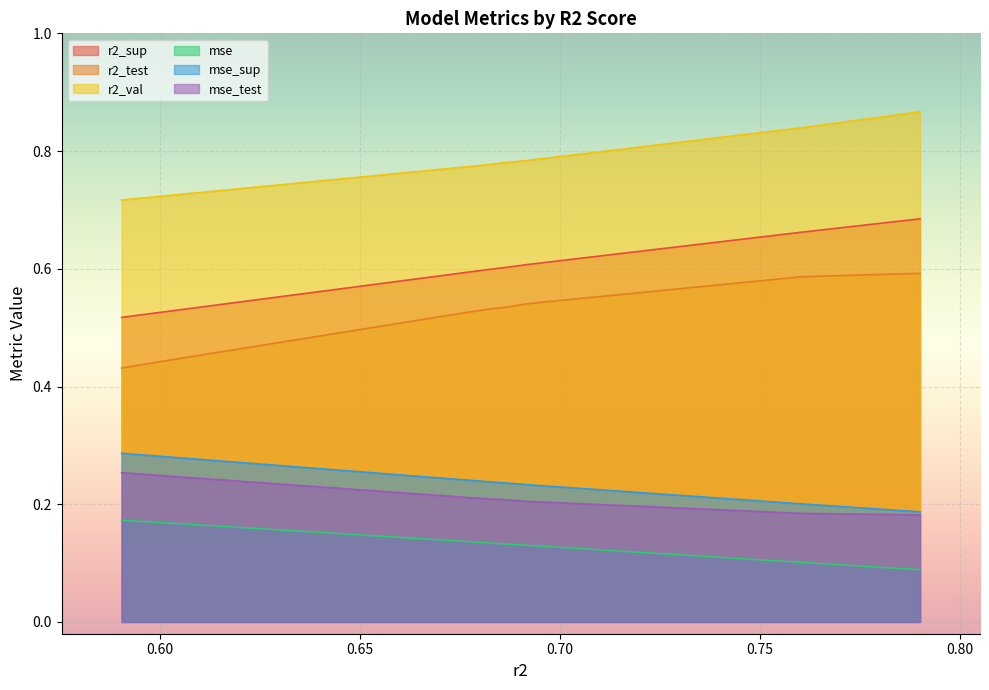

What is the smallest value displayed?

0.1